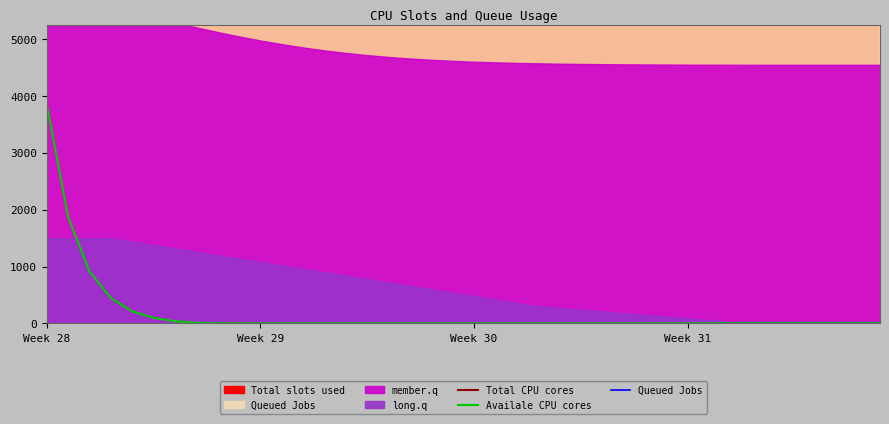

What is the value of the Queued Jobs point at the 10th from the left?

6540.0